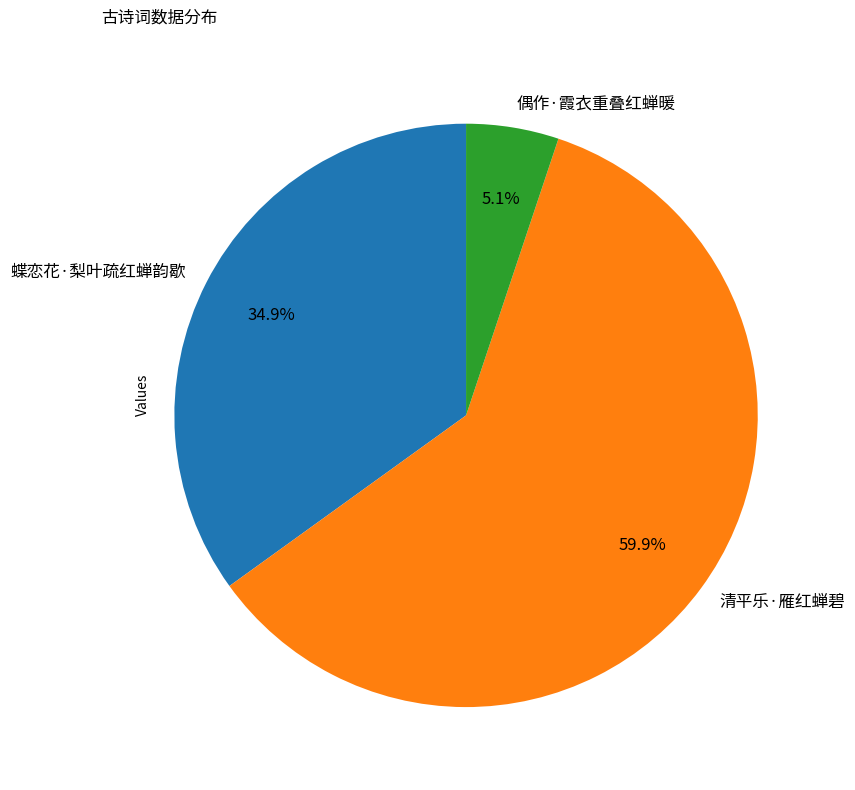

Is there a majority slice in this chart?

Yes